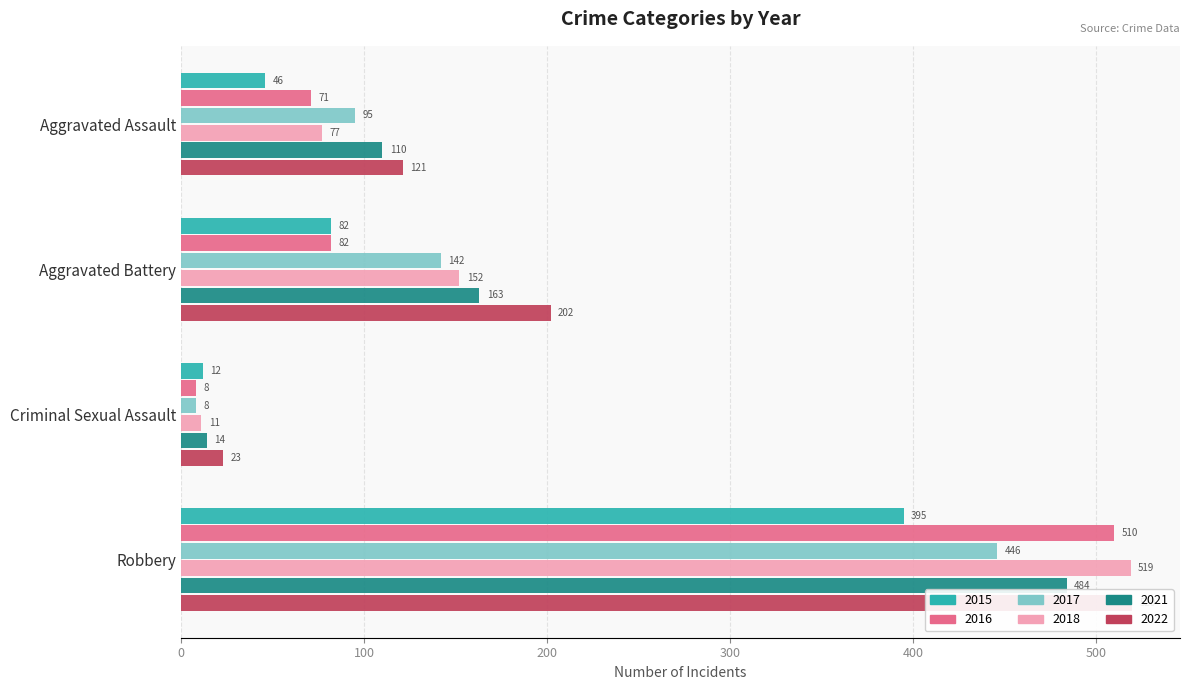

What is the value of the 2016 bar at the 3rd from the left?

8